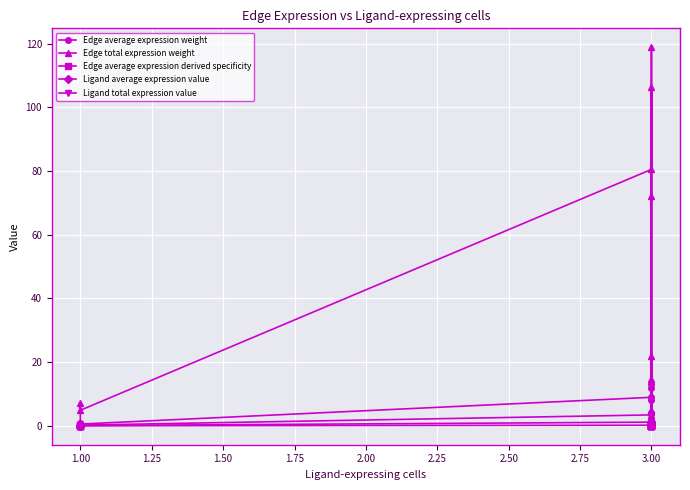

The Edge average expression derived specificity series shows 0.1 at 3.00. True or false?

False